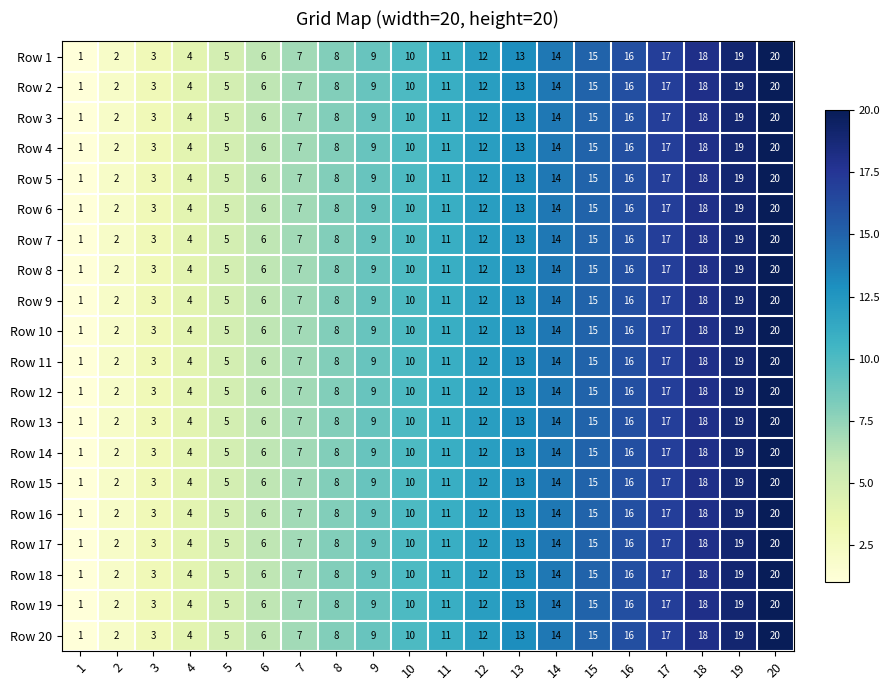

What is the total value across all series at 10?

200